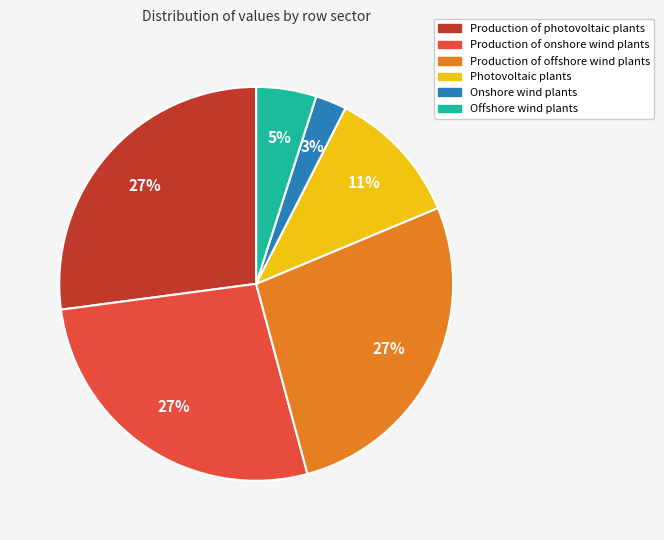

To the nearest percent, what percentage of the pie is Onshore wind plants?

3%